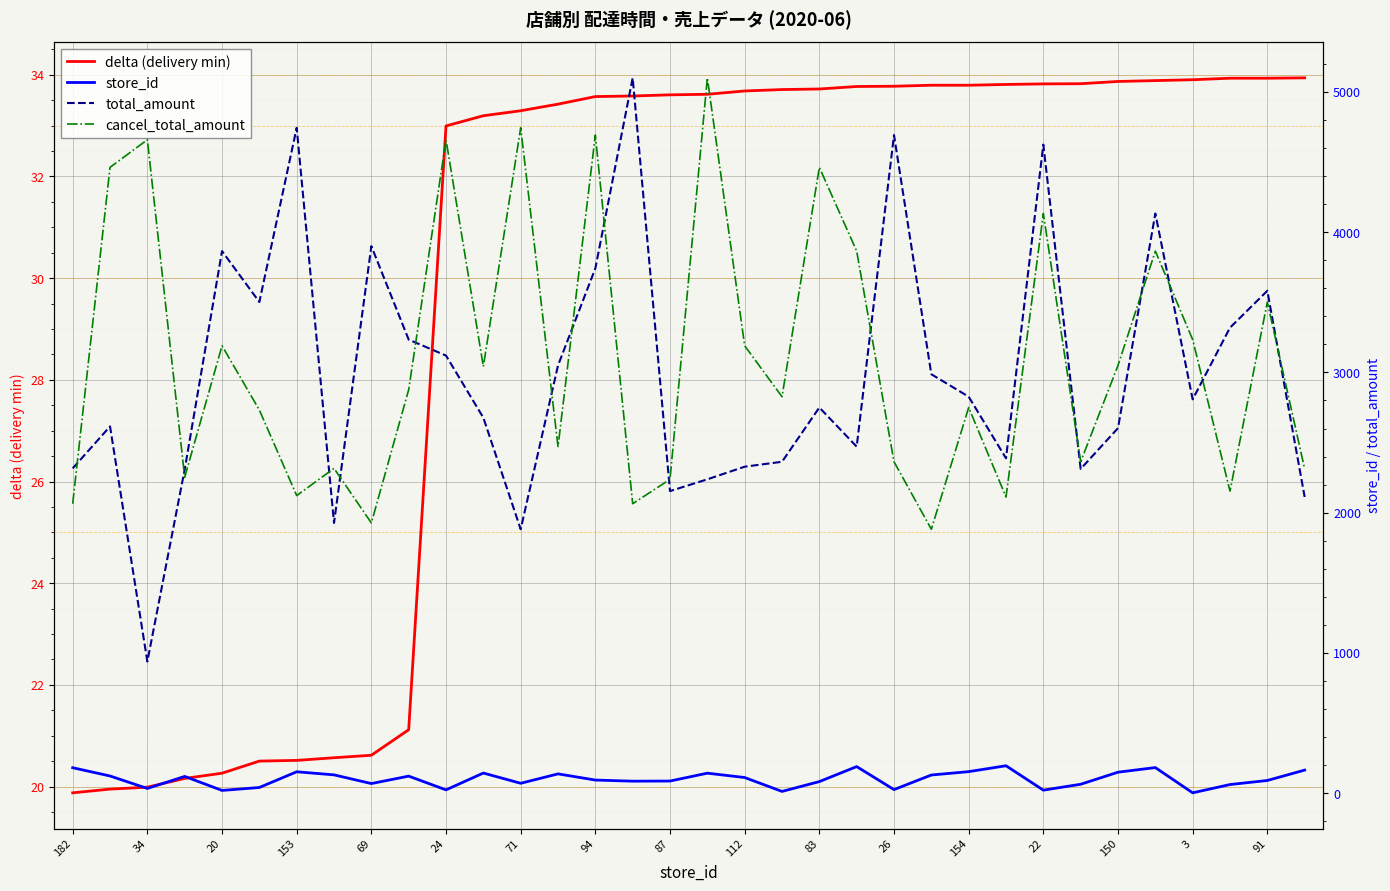

At how many categories does at least one series exceed 284?

34